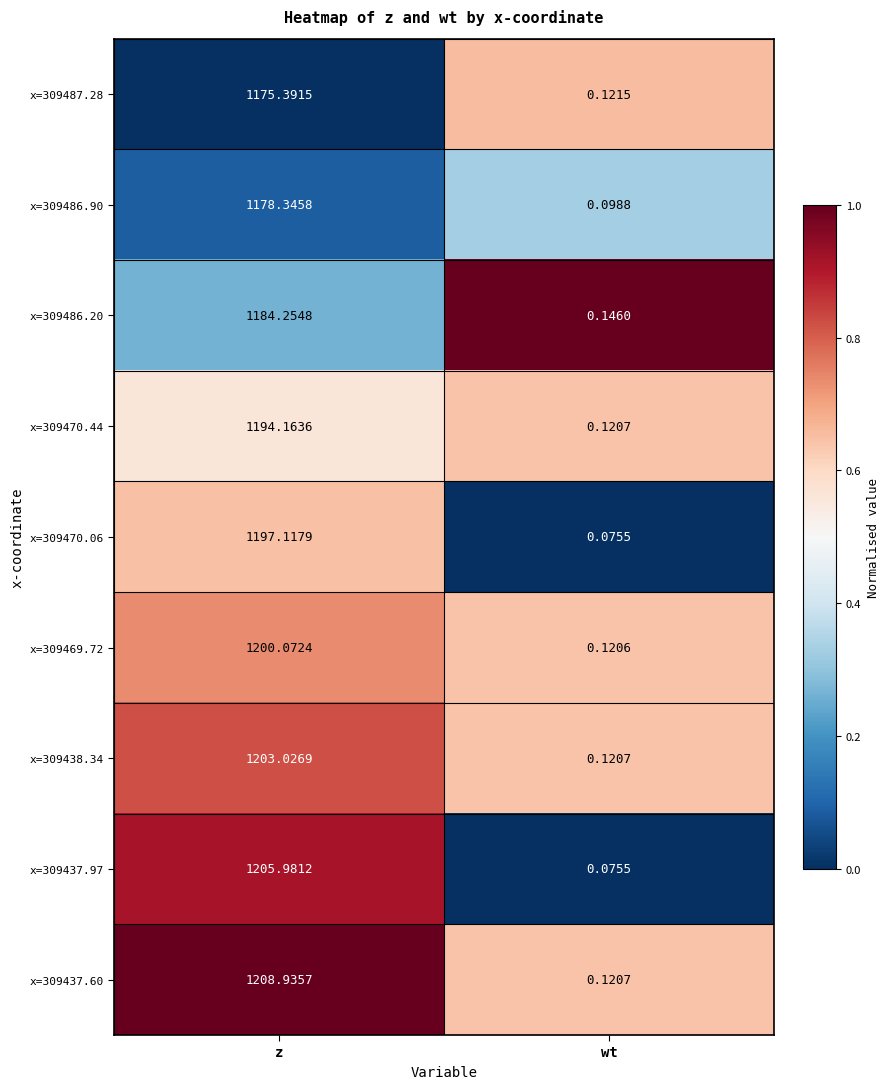

At which category does the chart reach its minimum across all series?

wt